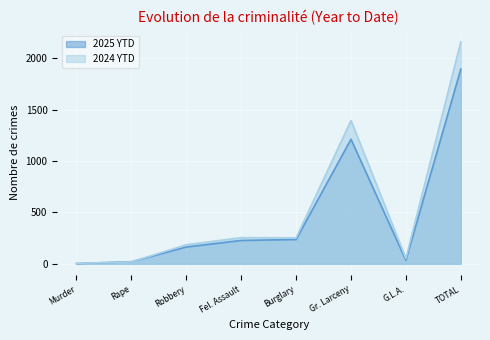

True or false: 2025 YTD has more than 2 points higher than both neighbors.

False